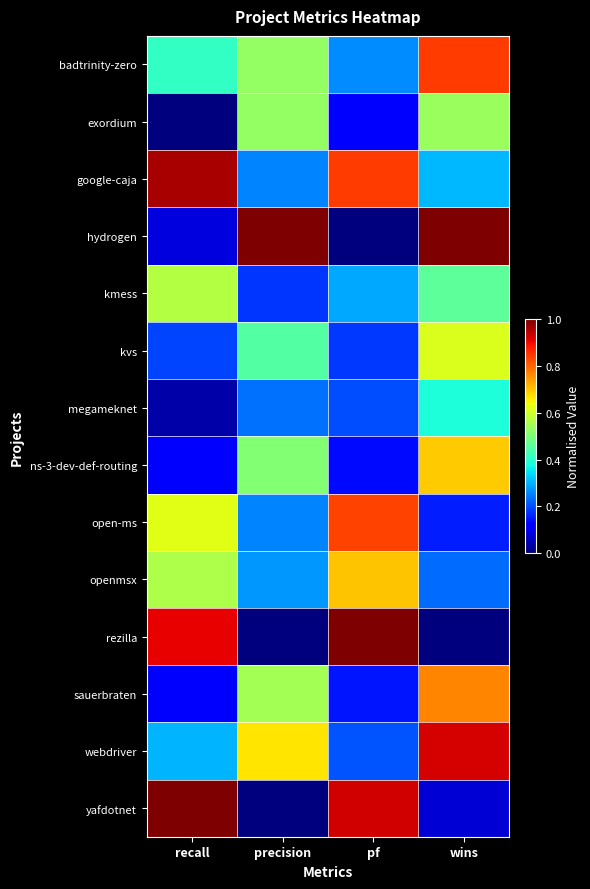

Reading right to left, extract all data points from this chart.

badtrinity-zero: wins=0.8	pf=0.3	precision=0.5	recall=0.4
exordium: wins=0.5	pf=0.1	precision=0.5	recall=0.0
google-caja: wins=0.3	pf=0.8	precision=0.3	recall=1.0
hydrogen: wins=1.0	pf=0.0	precision=1.0	recall=0.1
kmess: wins=0.5	pf=0.3	precision=0.2	recall=0.6
kvs: wins=0.6	pf=0.2	precision=0.5	recall=0.2
megameknet: wins=0.4	pf=0.2	precision=0.2	recall=0.0
ns-3-dev-def-routing: wins=0.7	pf=0.1	precision=0.5	recall=0.1
open-ms: wins=0.2	pf=0.8	precision=0.3	recall=0.6
openmsx: wins=0.2	pf=0.7	precision=0.3	recall=0.6
rezilla: wins=0.0	pf=1.0	precision=0.0	recall=0.9
sauerbraten: wins=0.8	pf=0.1	precision=0.5	recall=0.1
webdriver: wins=0.9	pf=0.2	precision=0.7	recall=0.3
yafdotnet: wins=0.1	pf=0.9	precision=0.0	recall=1.0